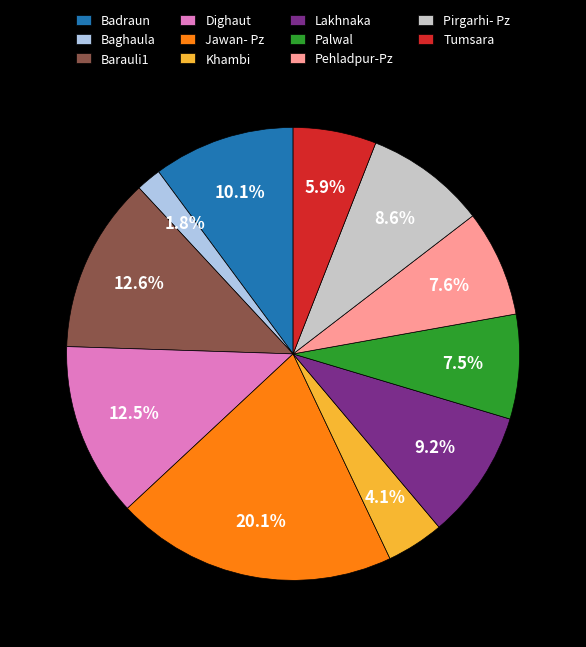

To the nearest percent, what is the average slice percentage?

9%